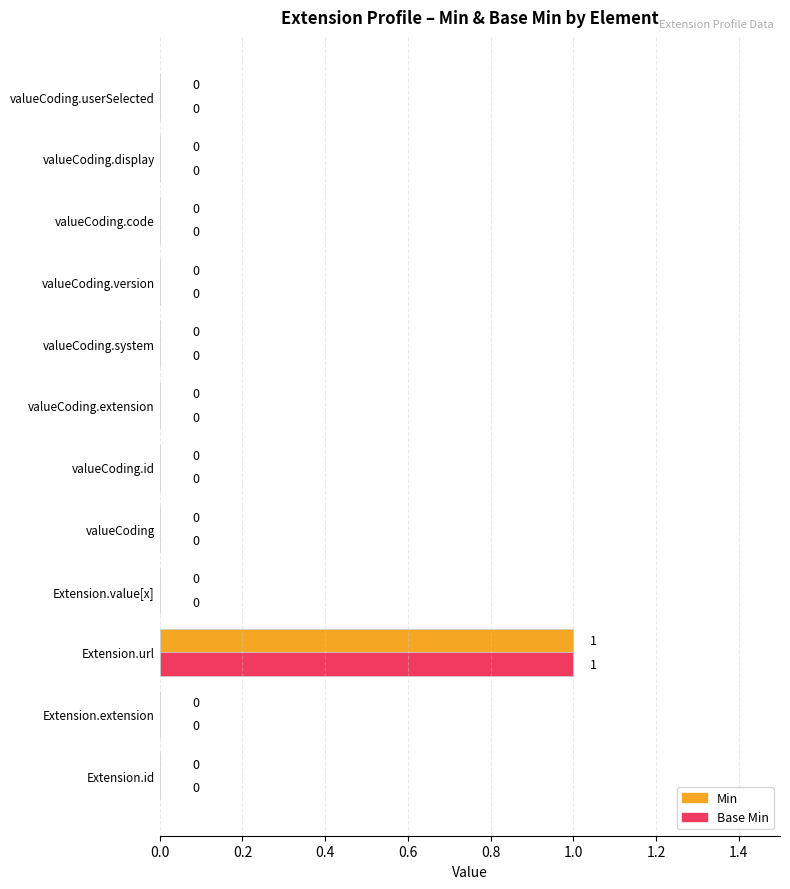

Which label corresponds to the largest value in the chart?

Extension.url